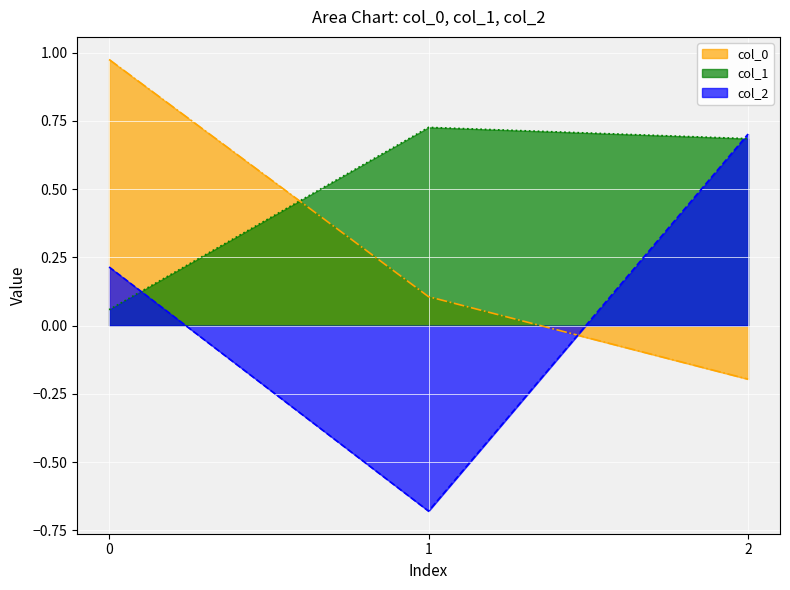

What is the sum of the col_1 values at 0 and 2?

0.7